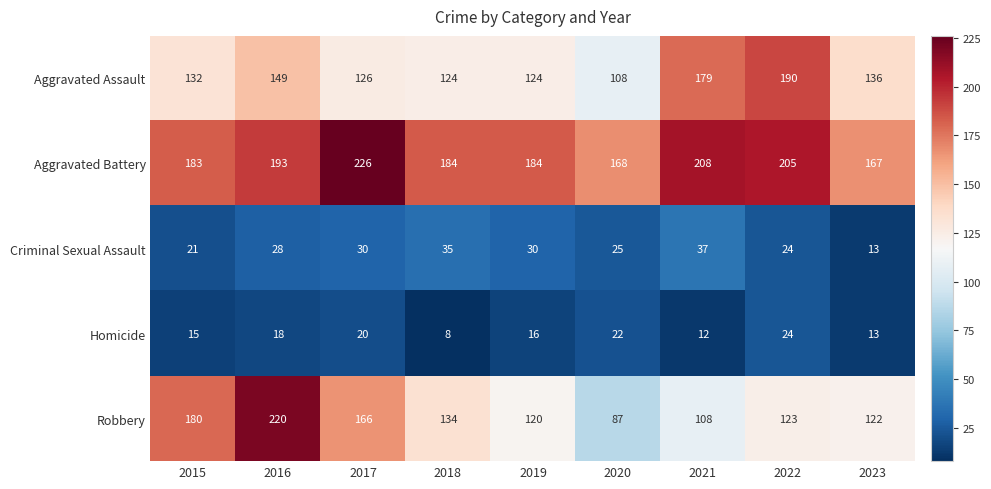

Rank the series by their maximum value, from highest to lowest.

Aggravated Battery, Robbery, Aggravated Assault, Criminal Sexual Assault, Homicide